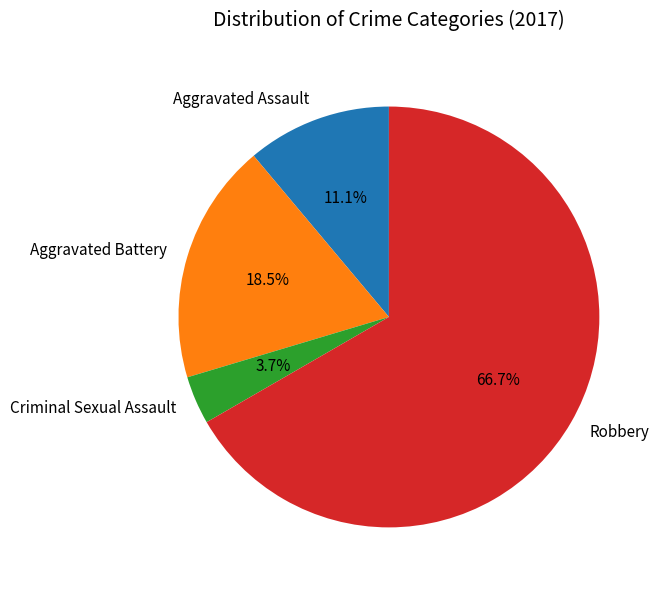

How many slices are in this pie chart?

4